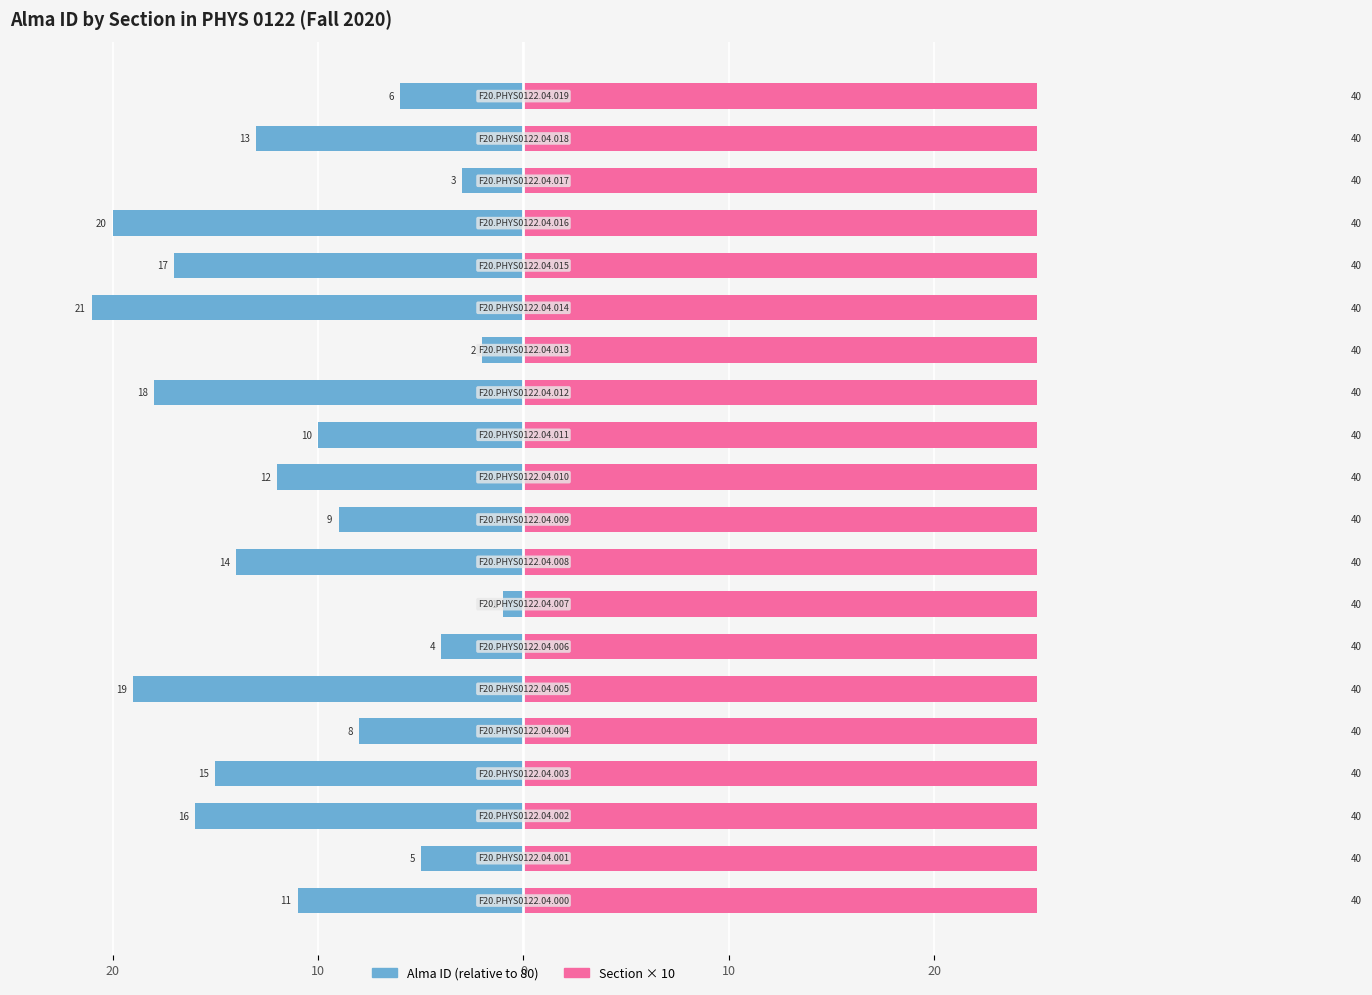

Is the value of Alma ID (relative) at 20 greater than the value of Section × 10 at 10?

No